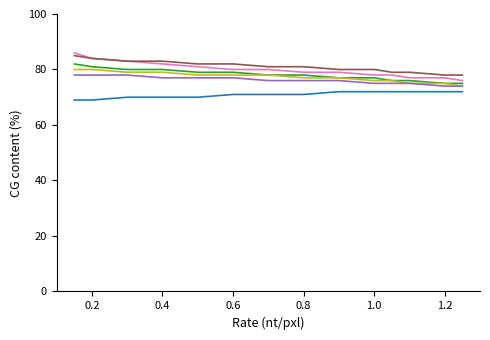

What is the greatest value displayed?

86